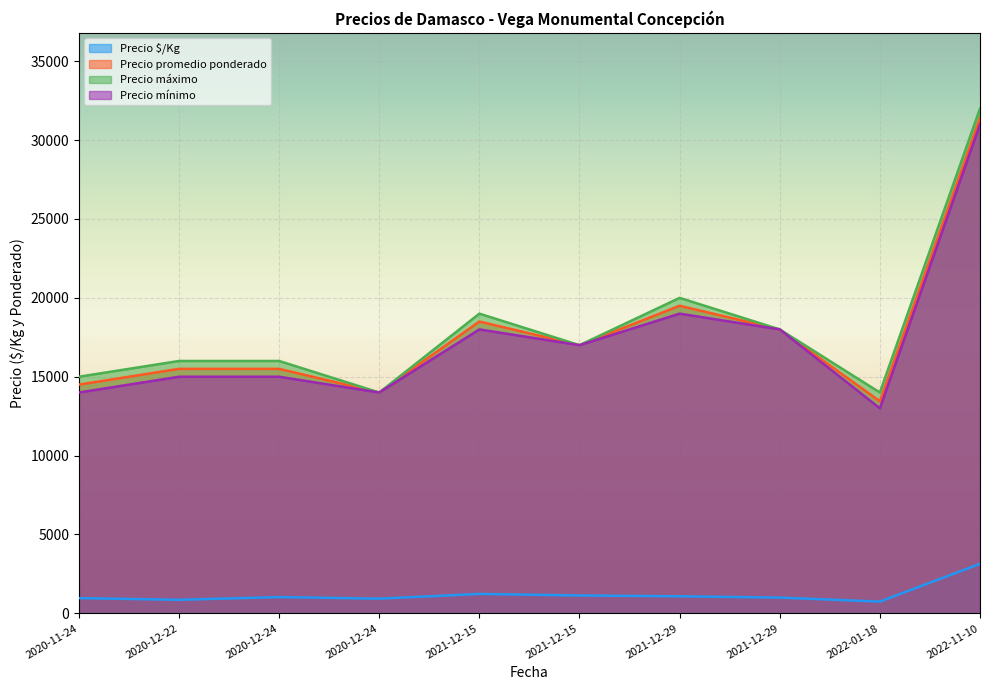

What is the total value across all series at 2021-12-15?

56733